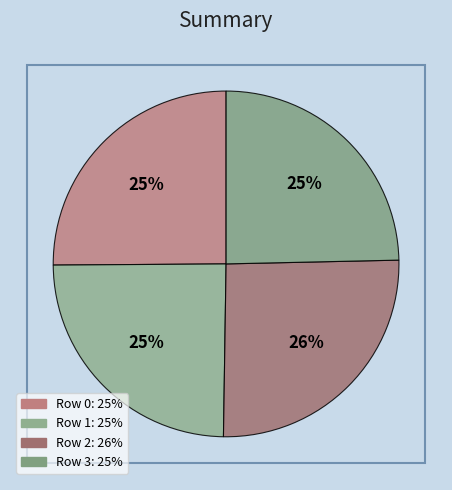

True or false: Row 2 accounts for 33% of the total.

False